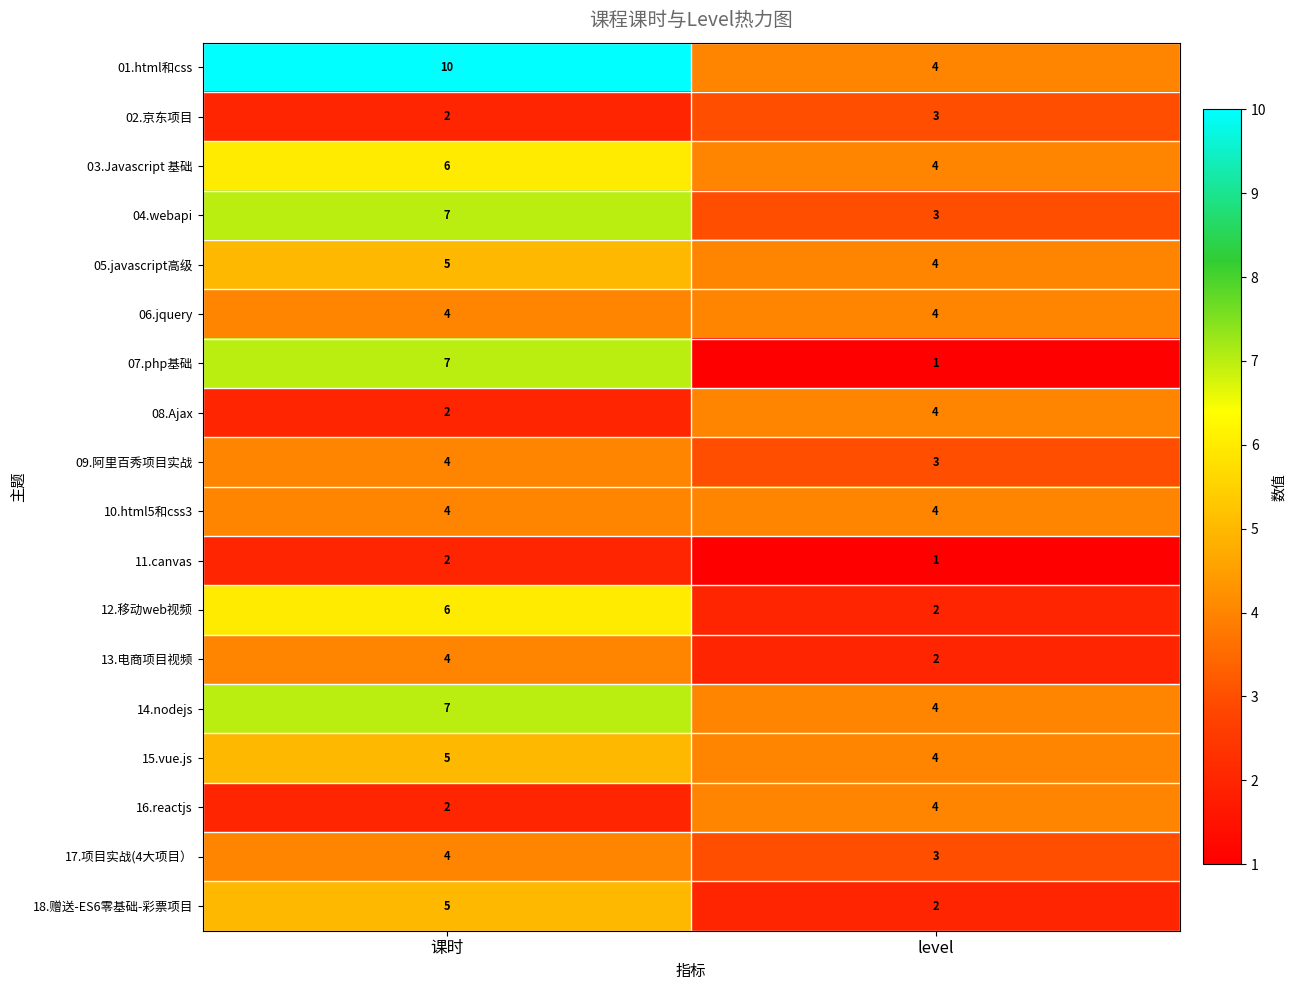

What is the highest value of the 17.项目实战(4大项目） series?

4